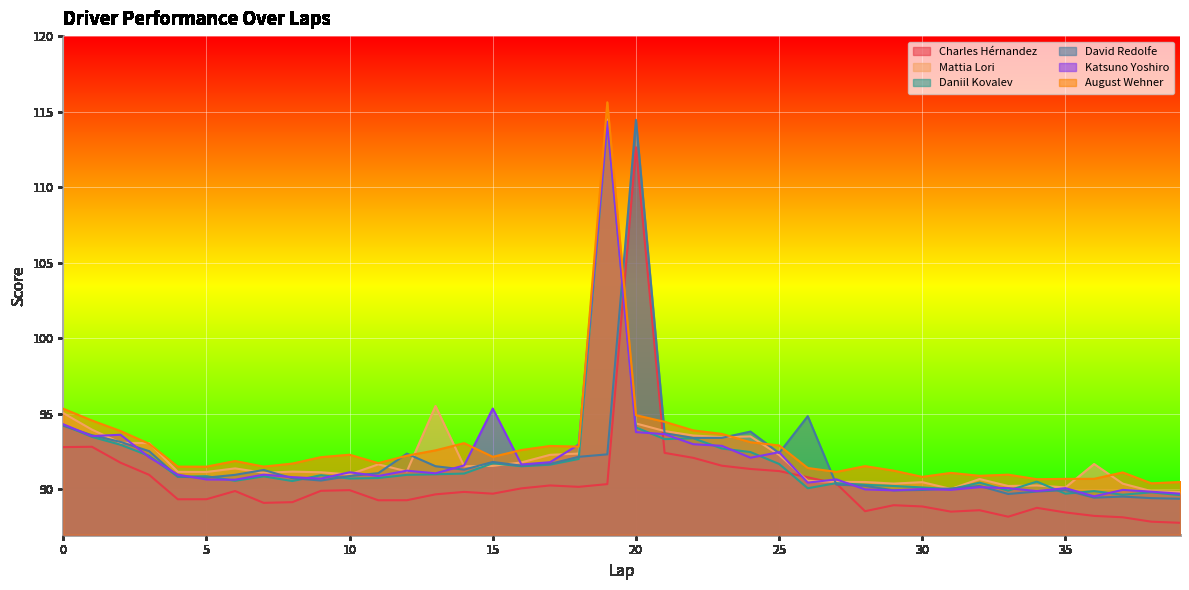

Where is the first local minimum for David Redolfe?

5